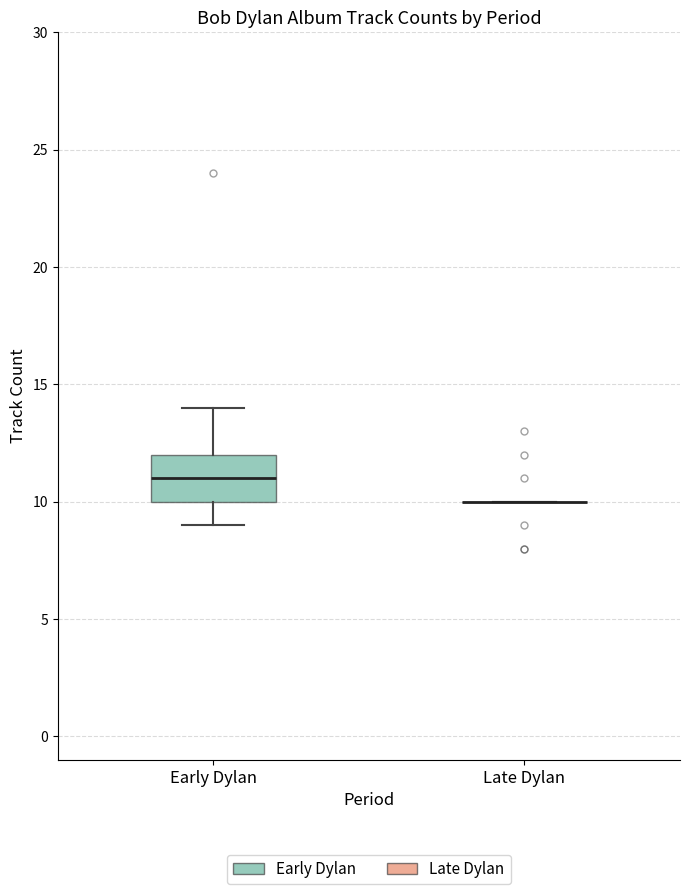

Which box is the tallest, from its lower edge to its upper edge?

Early Dylan